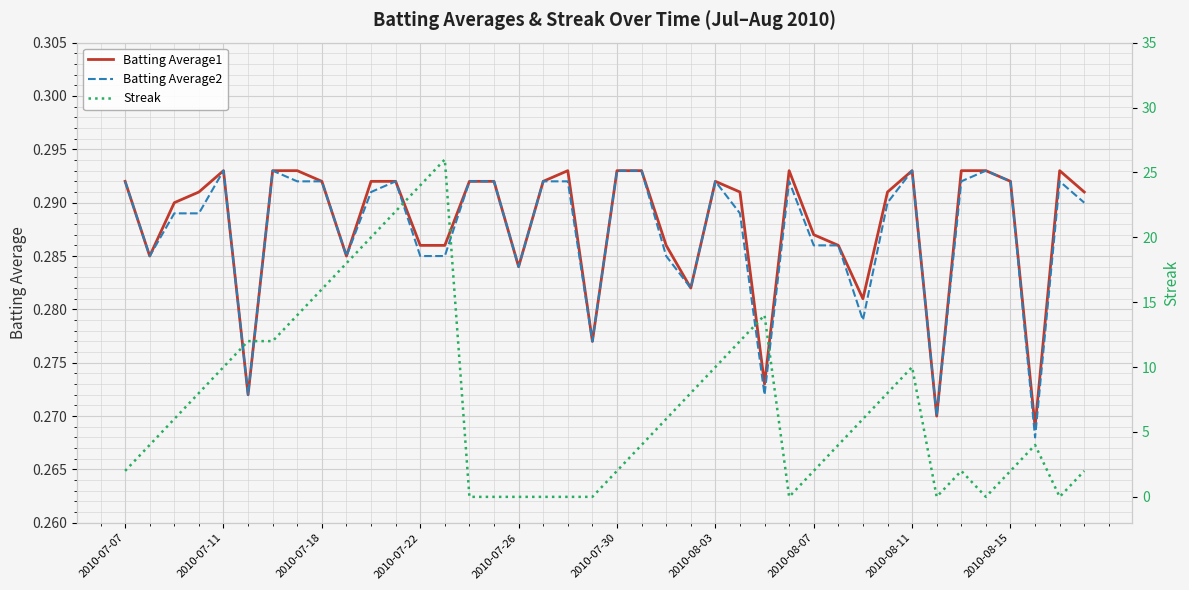

What is the minimum value for Batting Average2?

0.3